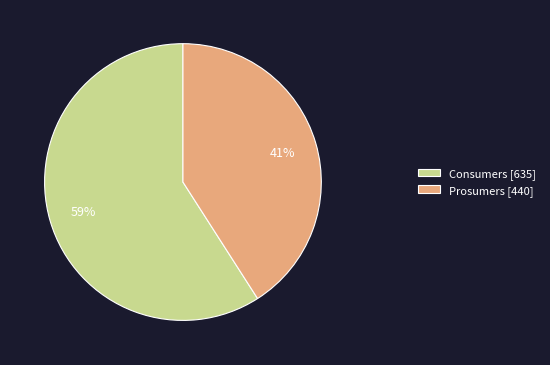

Count the number of slices in the pie.

2